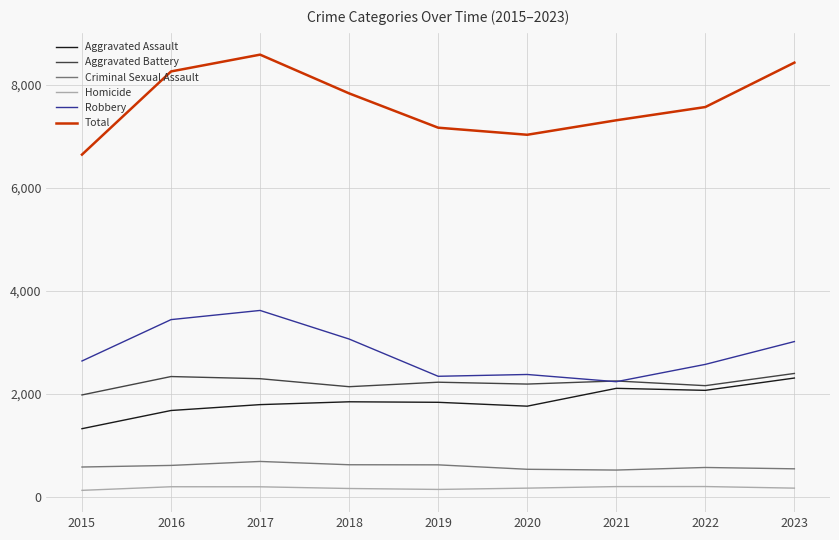

Which series changed the most between 2015 and 2017?

Total